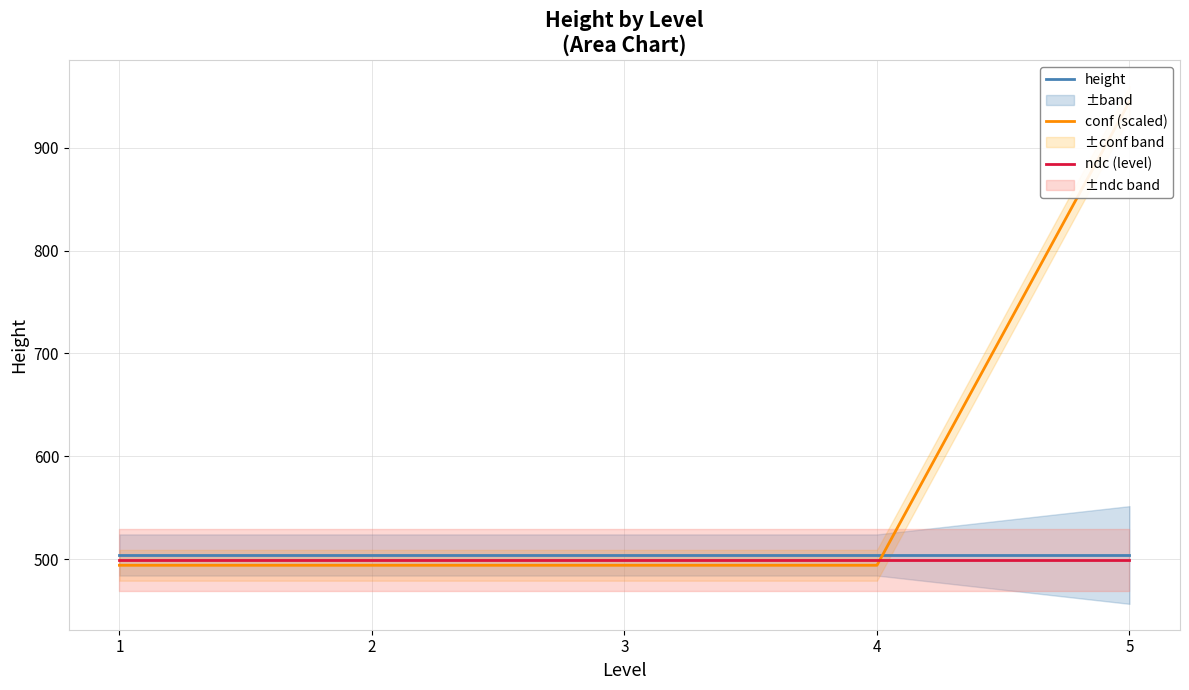

What is the greatest value displayed?

945